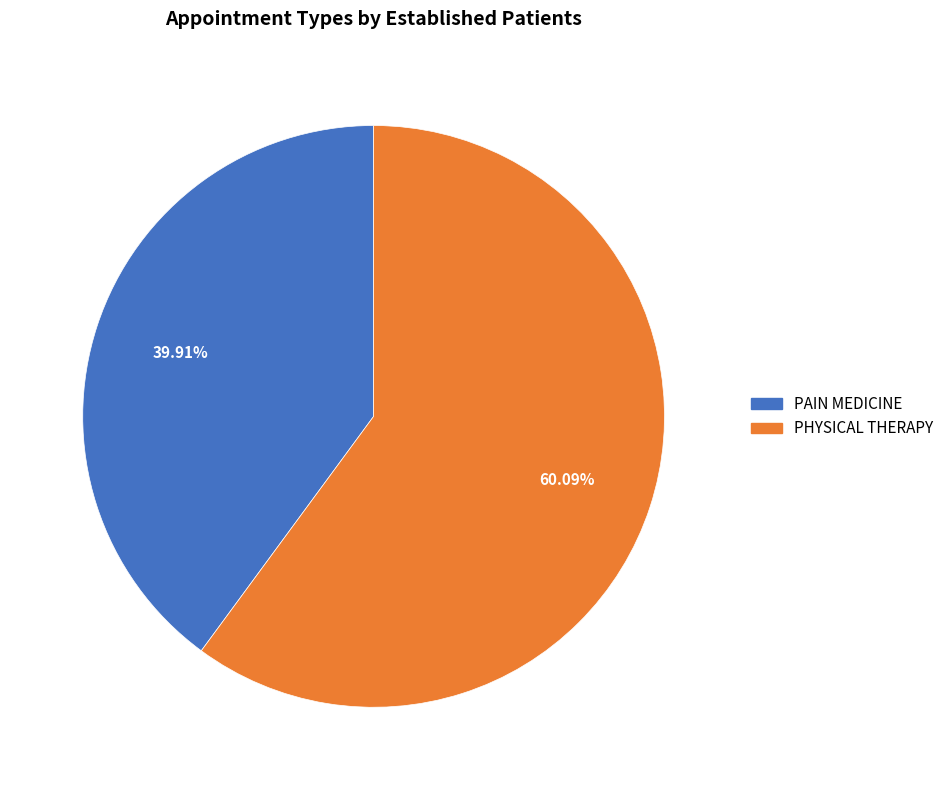

What percentage is the PHYSICAL THERAPY slice, to the nearest percent?

60%